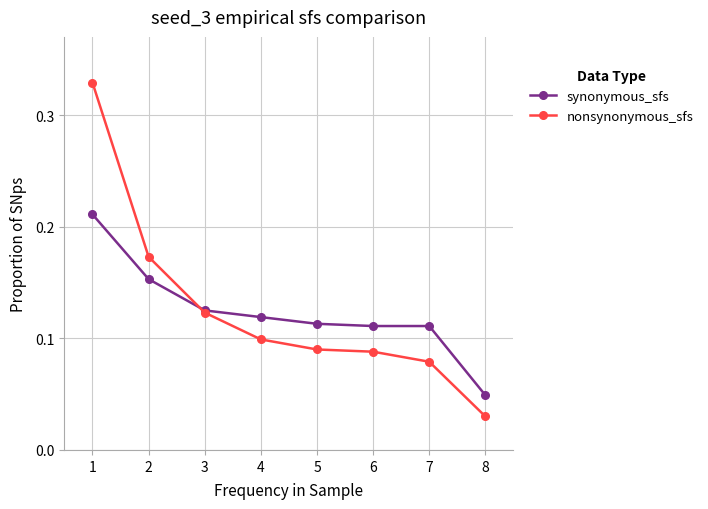

True or false: nonsynonymous_sfs has more than 1 interior local peaks.

False